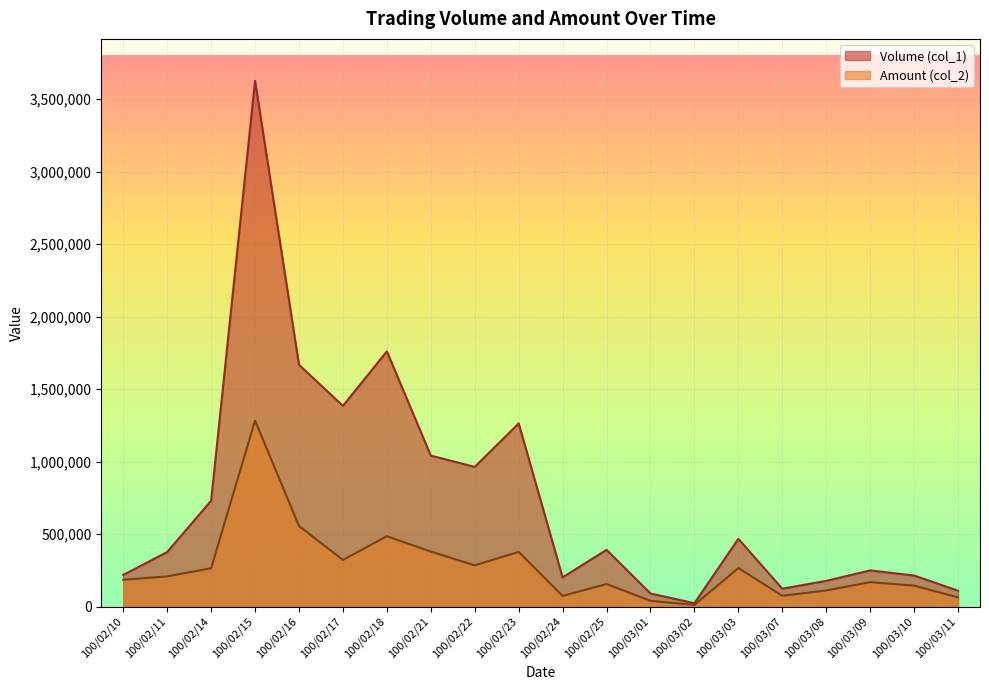

At how many categories does at least one series exceed 3413369?

1